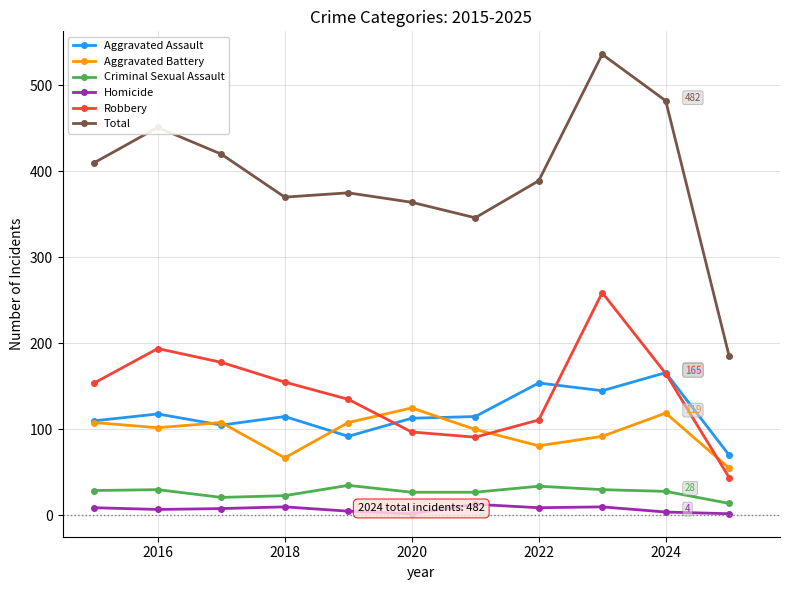

True or false: Aggravated Assault has more than 0 interior local peaks.

True